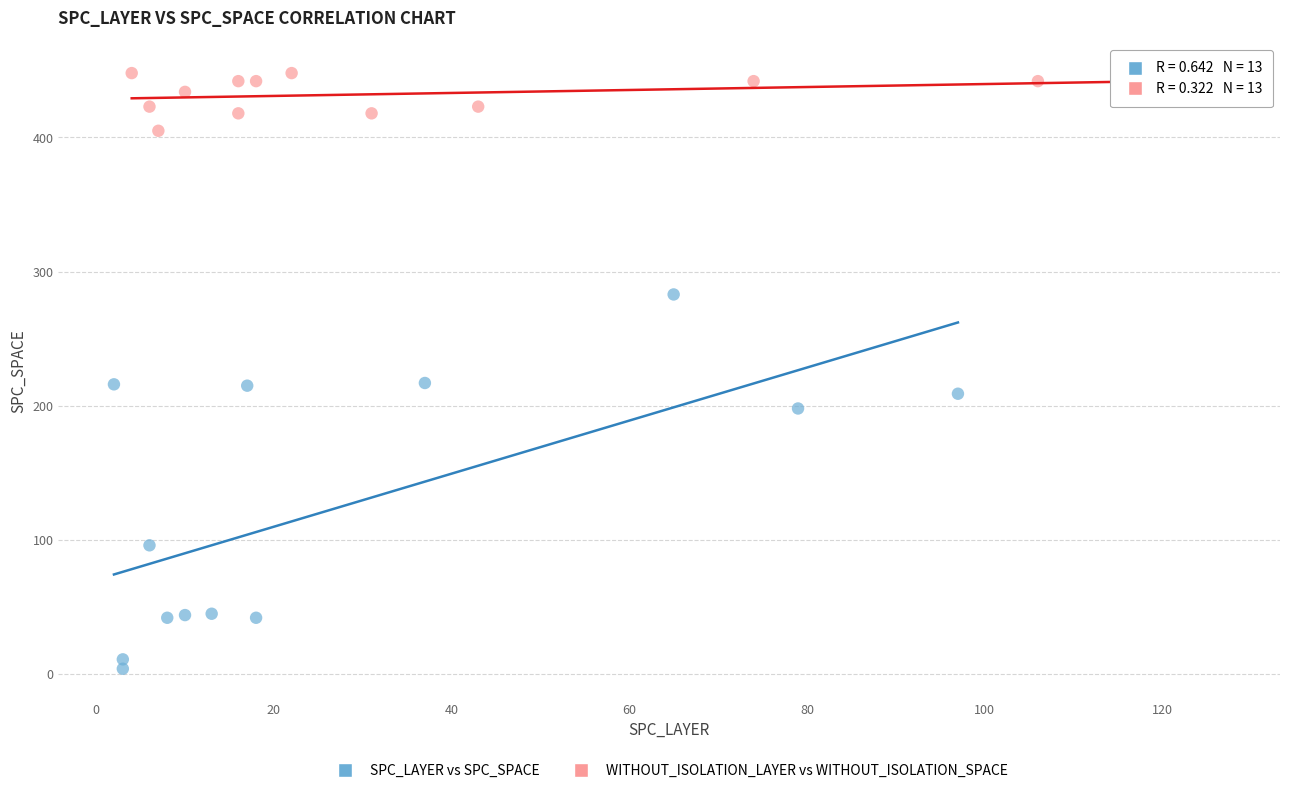

Which series reaches the minimum Y coordinate?

SPC_LAYER vs SPC_SPACE